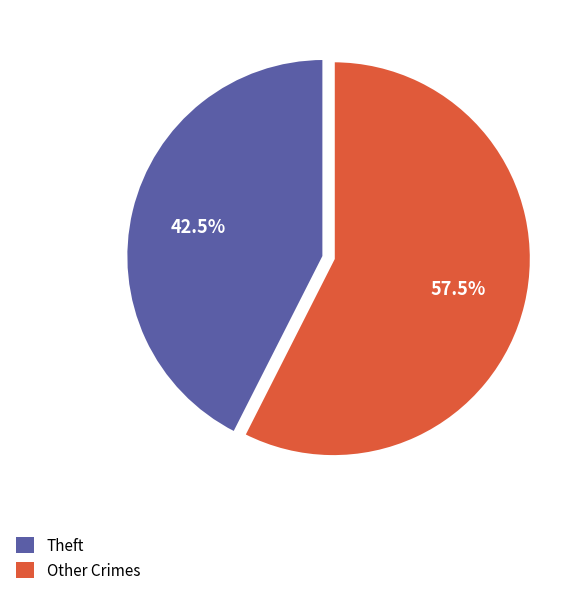

Does any single category account for the majority?

Yes